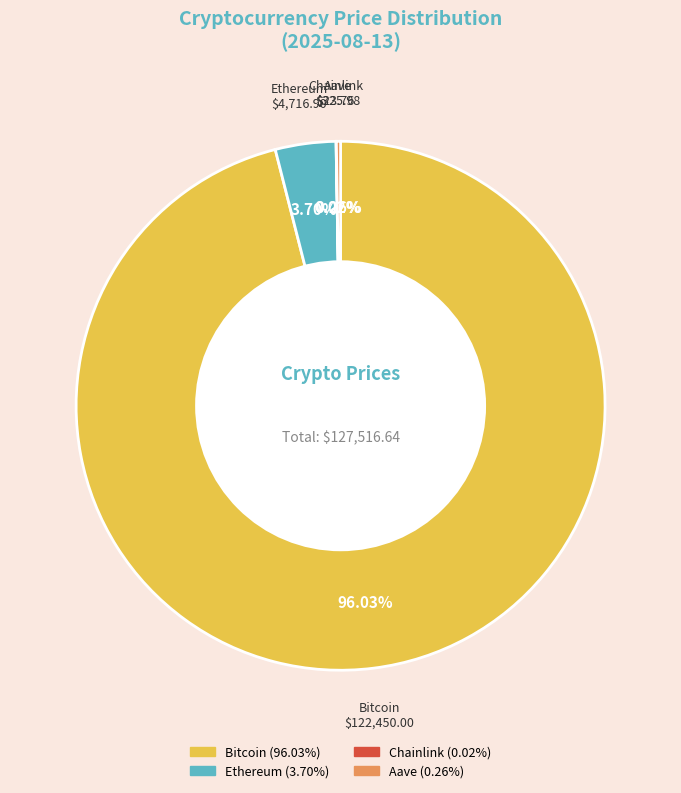

Between Ethereum and Bitcoin, which is larger?

Bitcoin